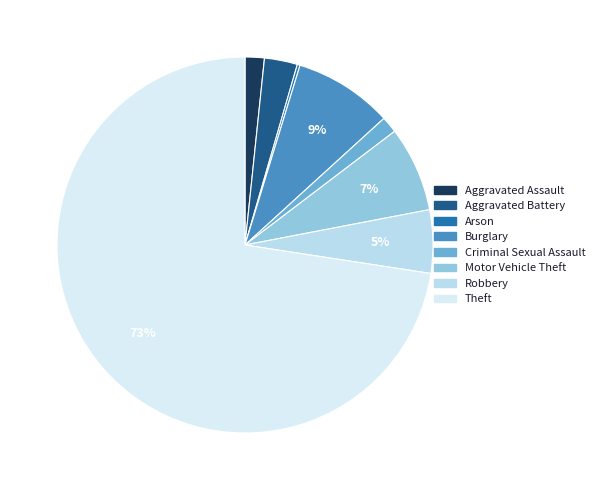

Count the number of slices in the pie.

8